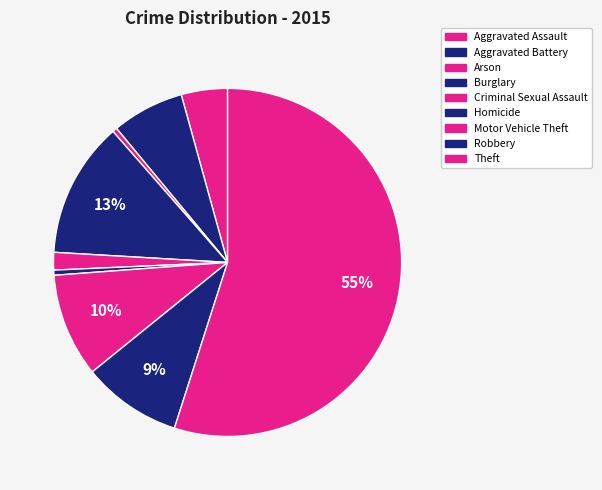

Is it true that Theft is 64% of the pie?

False